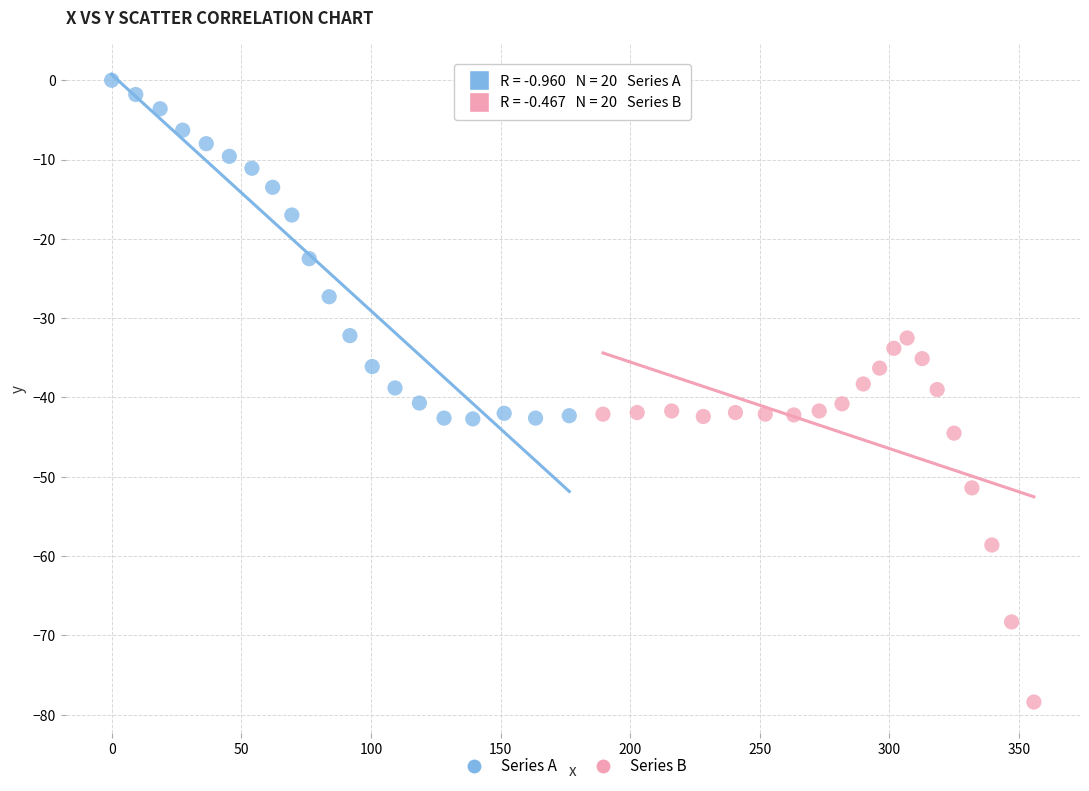

Which series reaches the minimum Y coordinate?

Series B